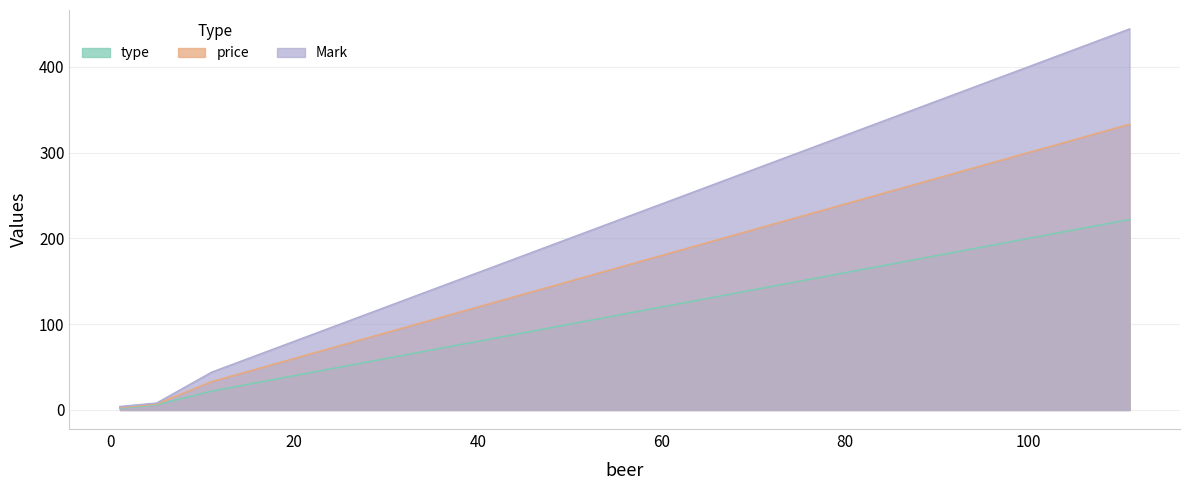

Does the chart have visible grid lines?

Yes